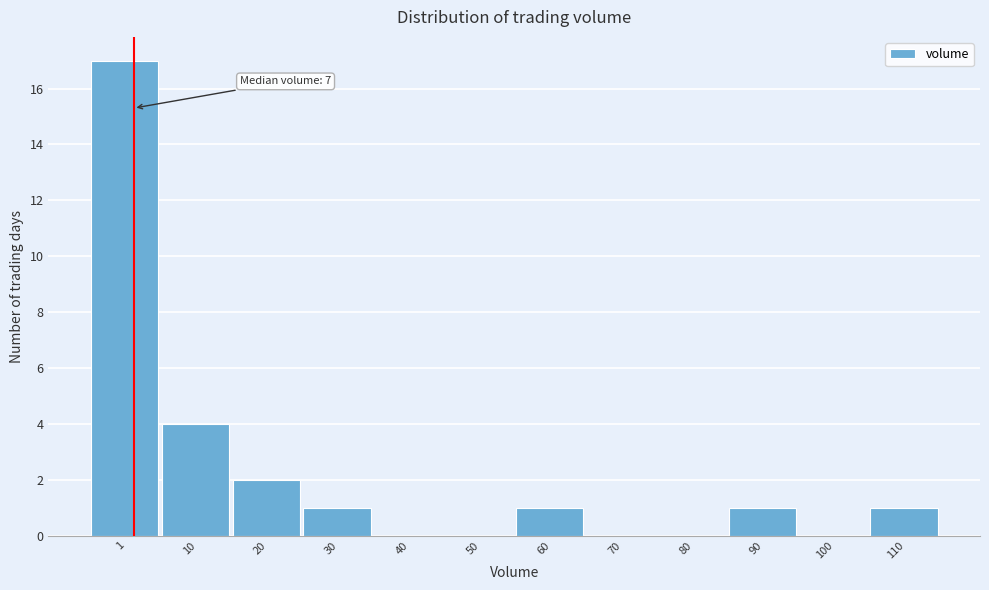

What is the greatest value displayed?

17